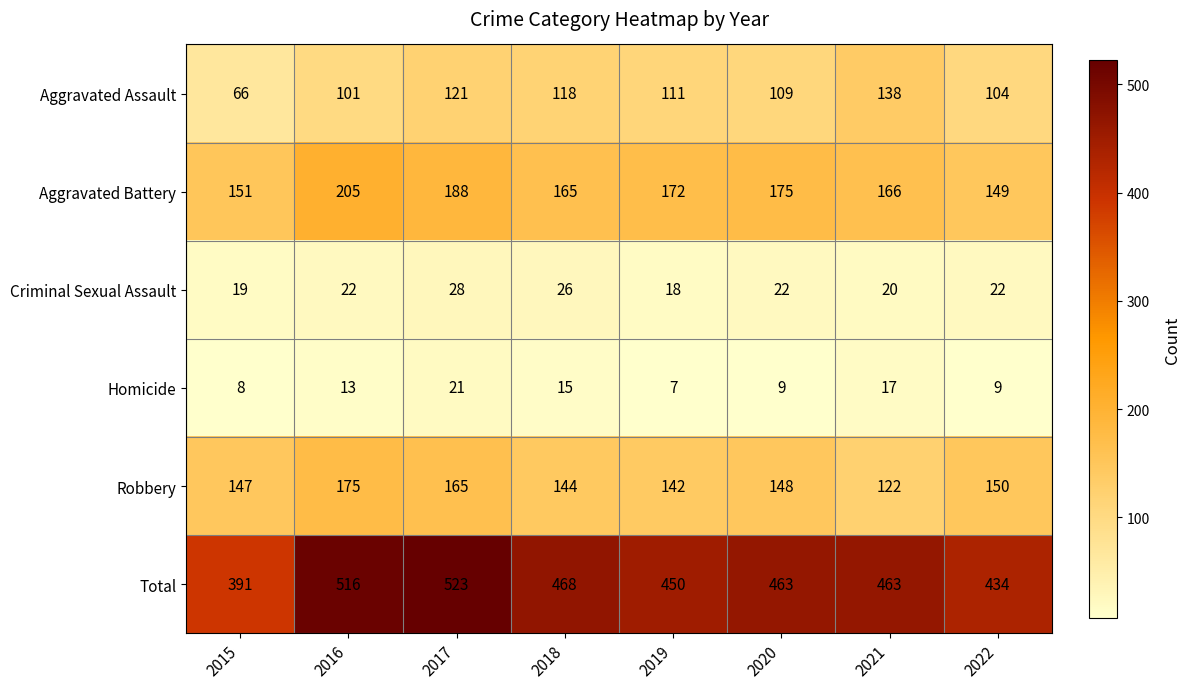

Which series changed the most between 2021 and 2022?

Aggravated Assault